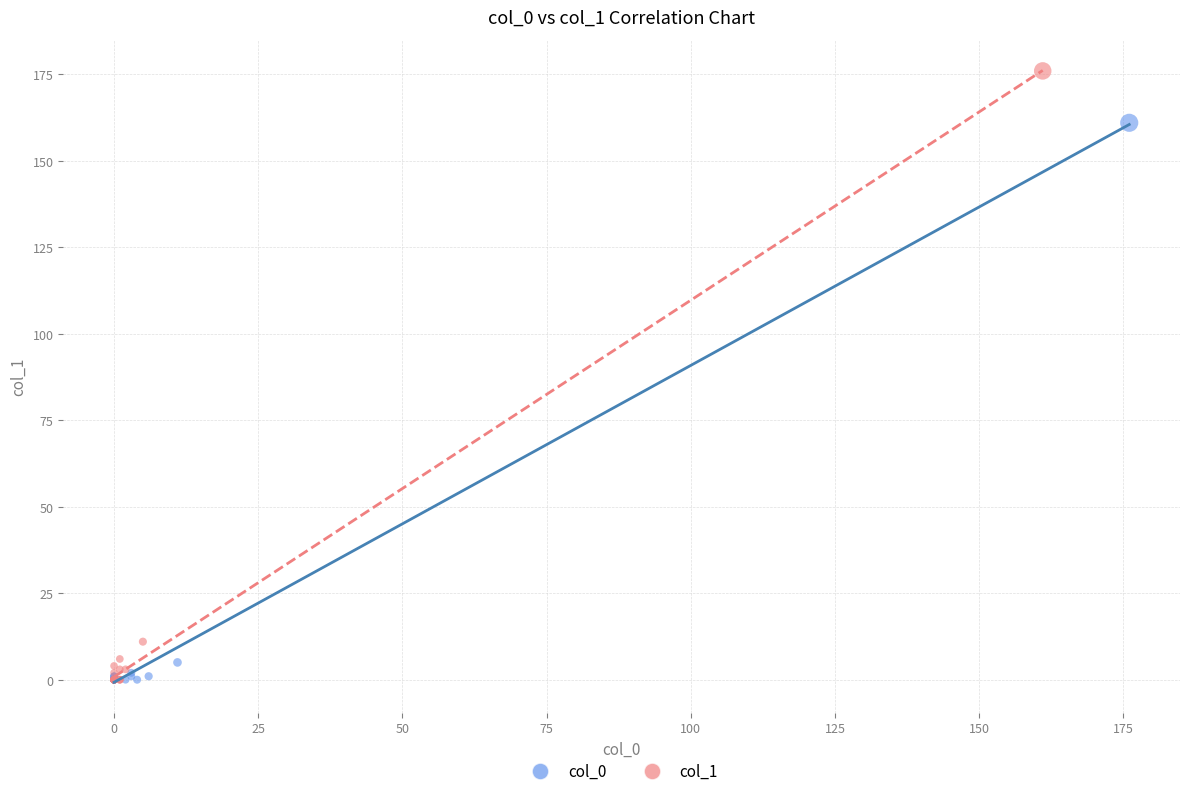

Which series contains the highest Y value?

col_1